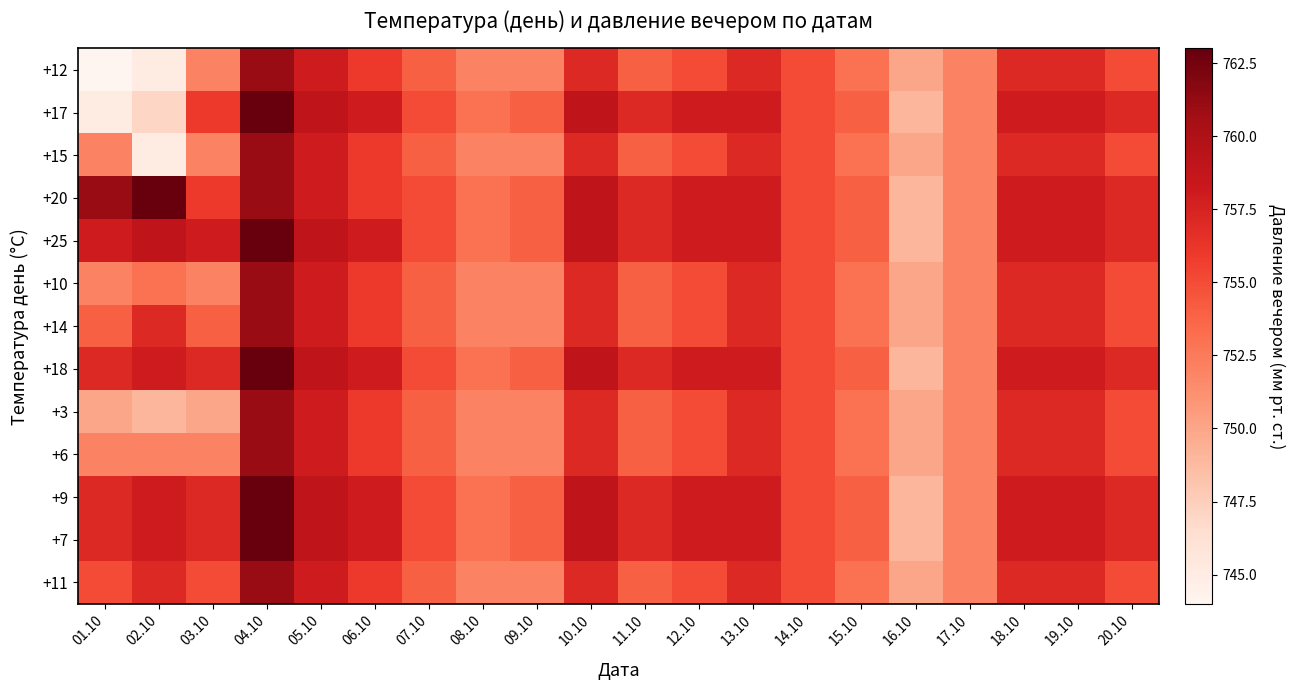

What is the maximum value shown in the chart?

763